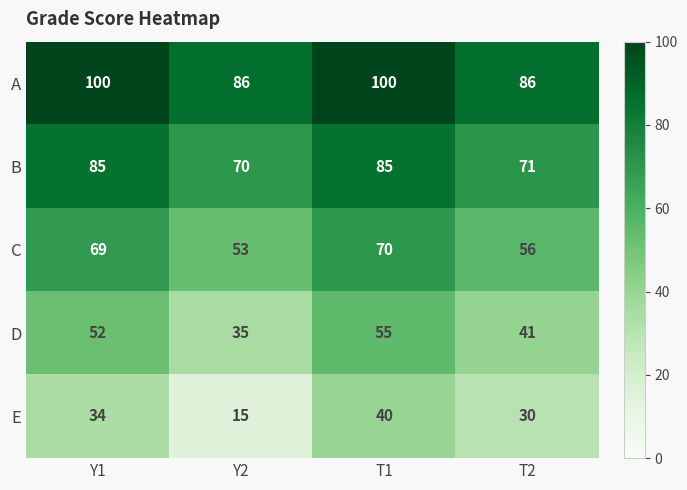

What is the total value across all series at T1?

350